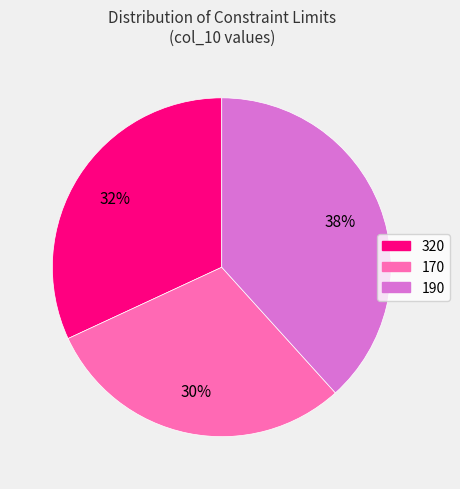

Is there a majority slice in this chart?

No